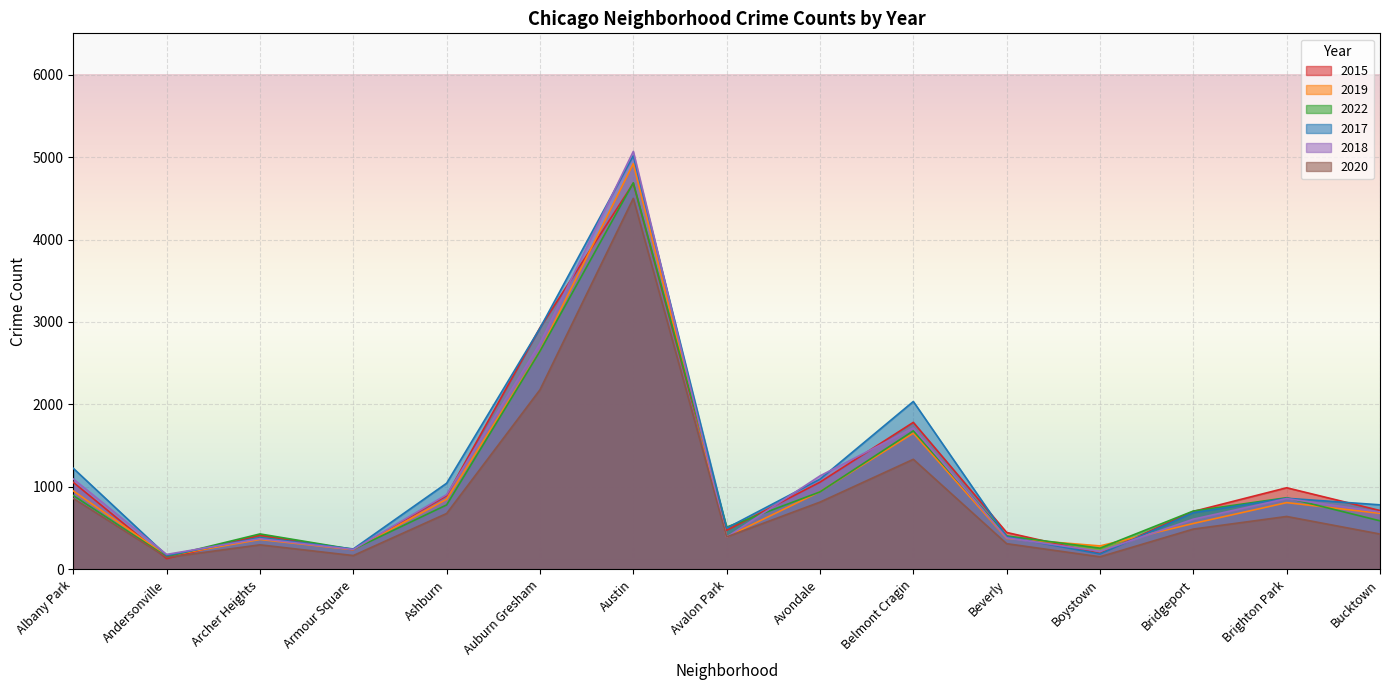

Which series changed the most between Ashburn and Bridgeport?

2017